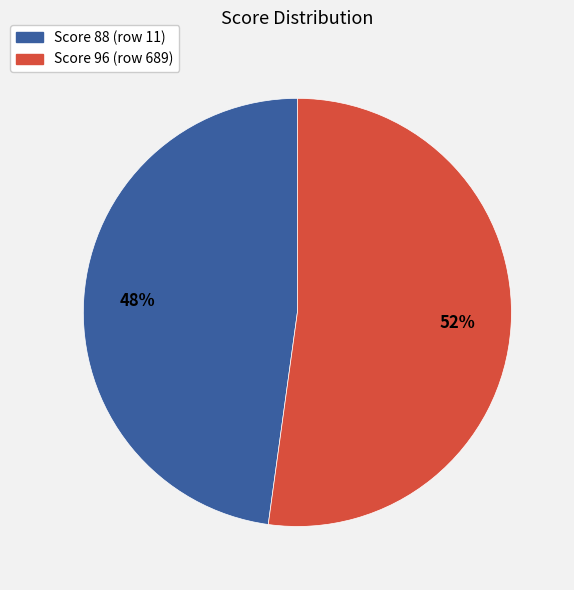

The Score 88 (row 11) slice represents 42% of the pie. True or false?

False